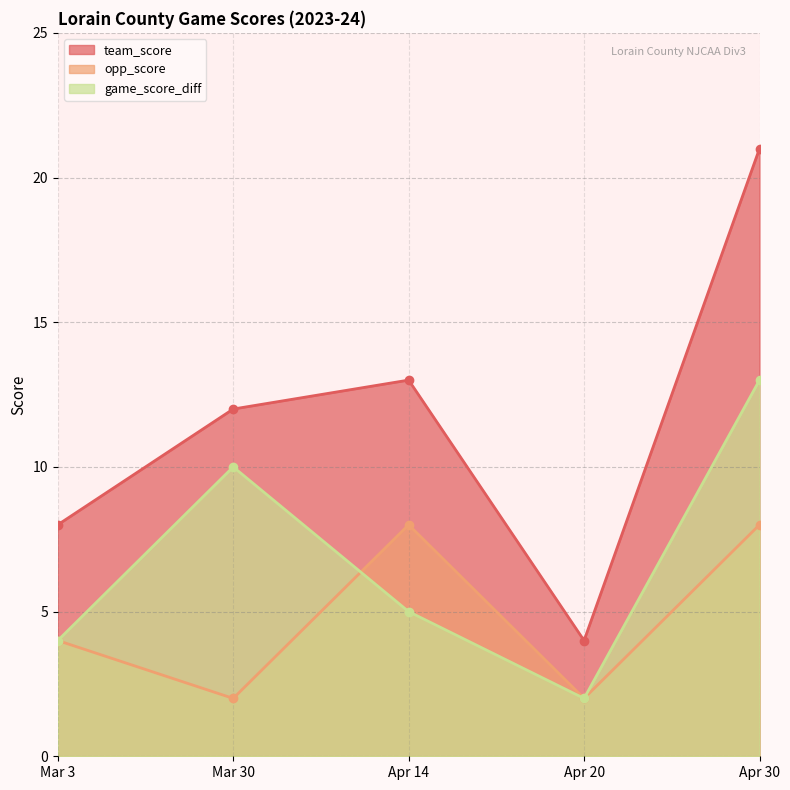

What is the sum of the opp_score values at Mar 3 and Apr 30?

12